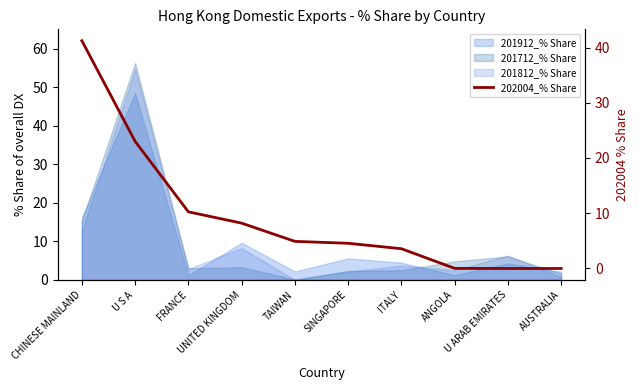

What is the difference between the maximum and minimum values?

41.2